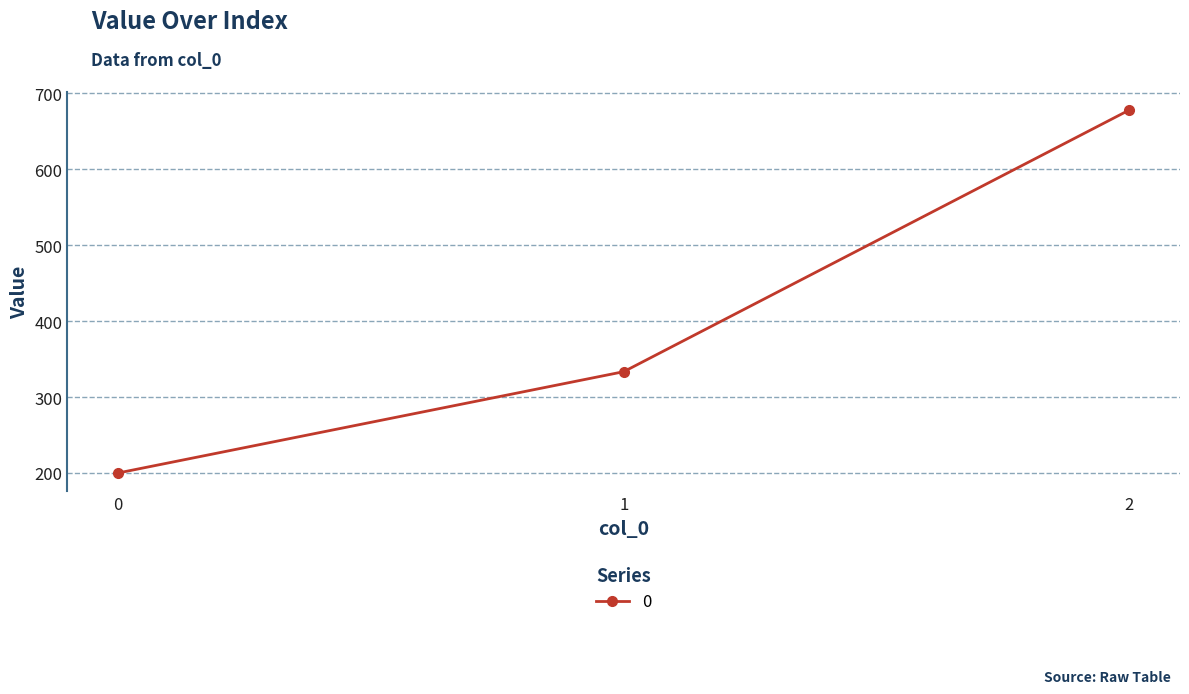

What is the change in value from 0 to 2?

+477.8